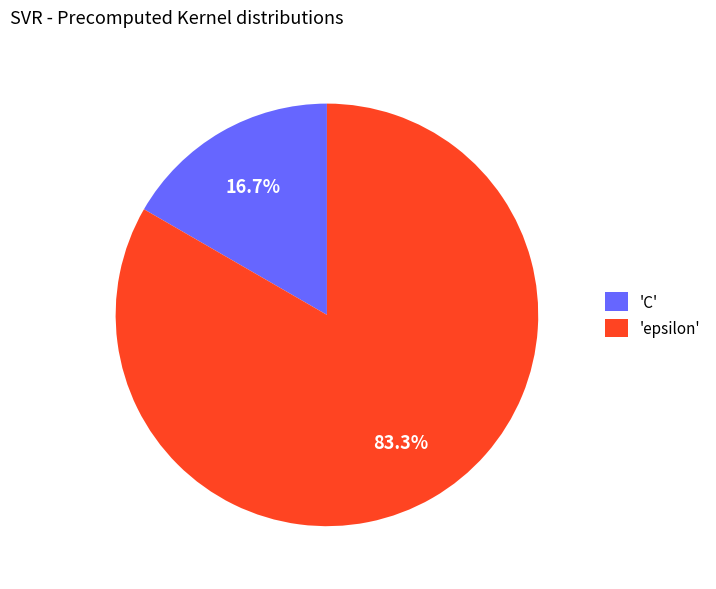

Do 'epsilon' and 'C' together represent more than half of the pie?

Yes